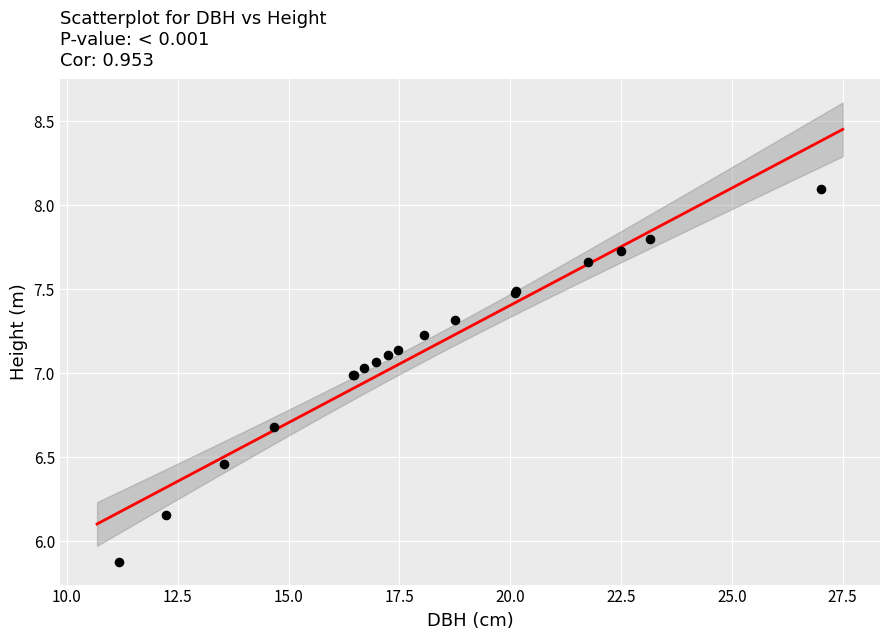

What Y value in the scatter plot is closest to 6?

5.9